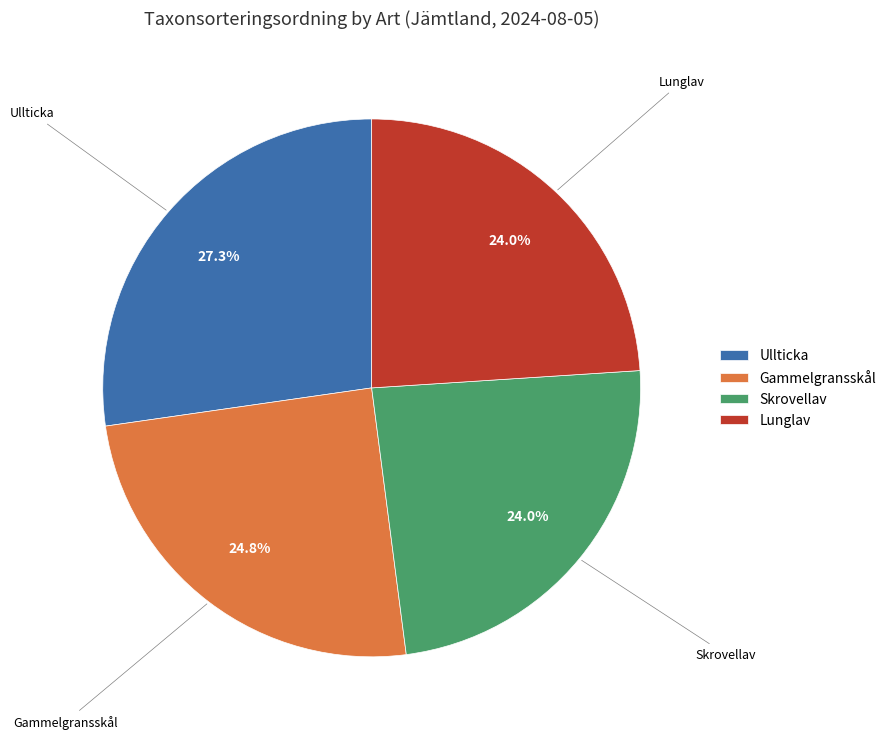

Approximately how many times larger is the value at Skrovellav compared to Lunglav?

1.0